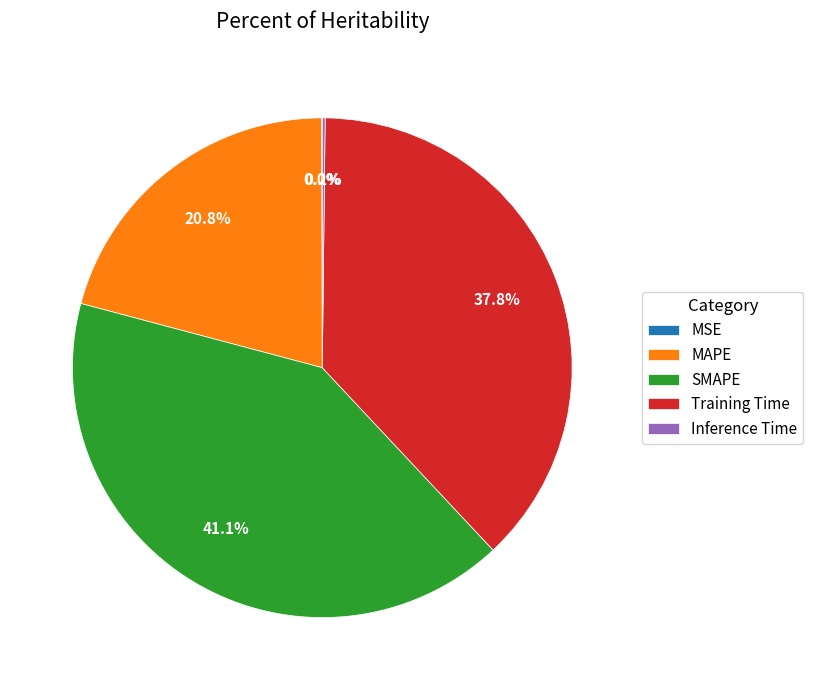

To the nearest percent, what portion does SMAPE represent?

41%